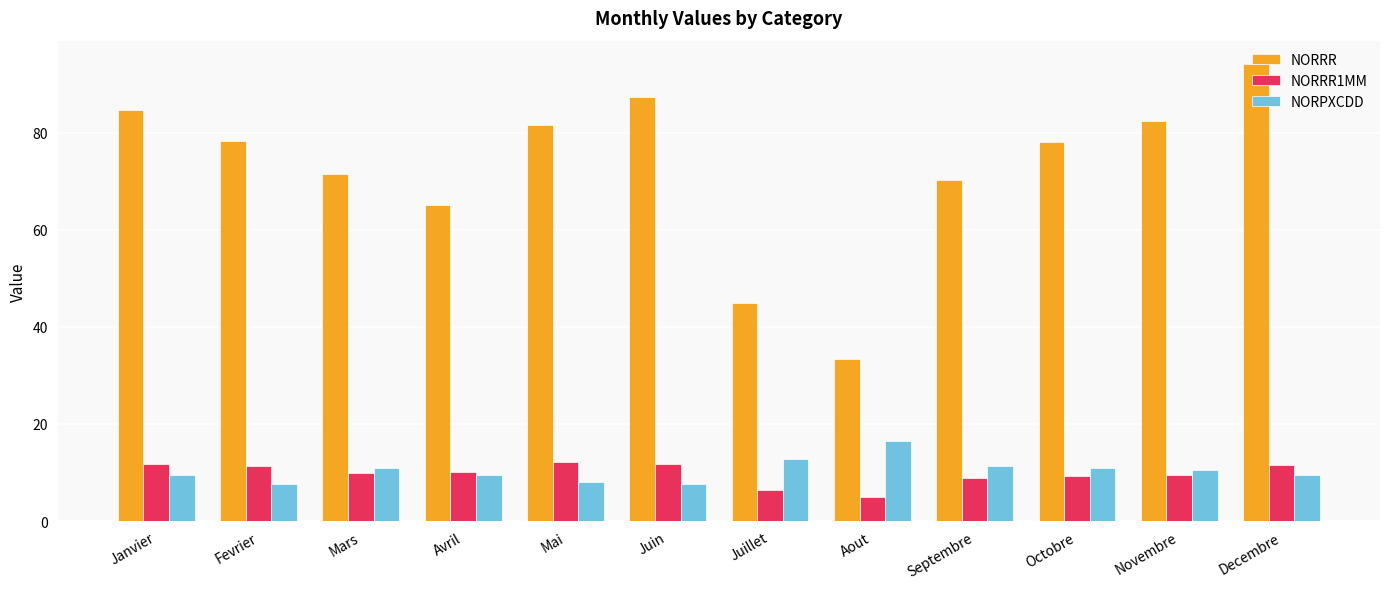

Count the number of categories in the chart.

12